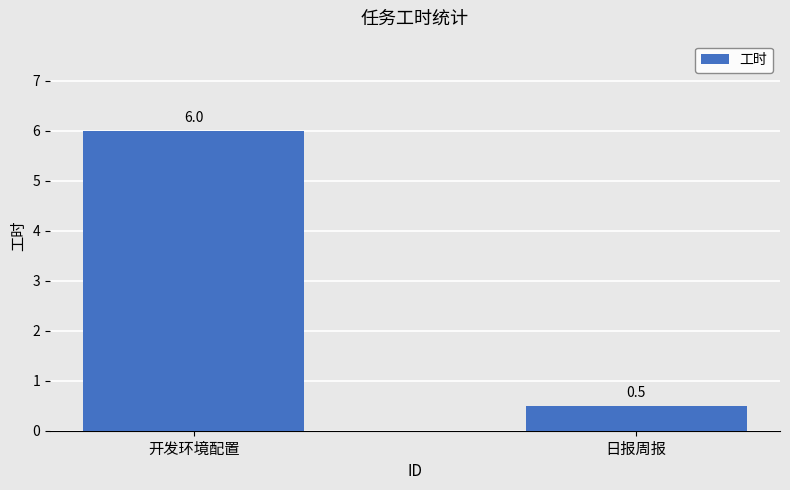

How many categories are shown in the chart?

2